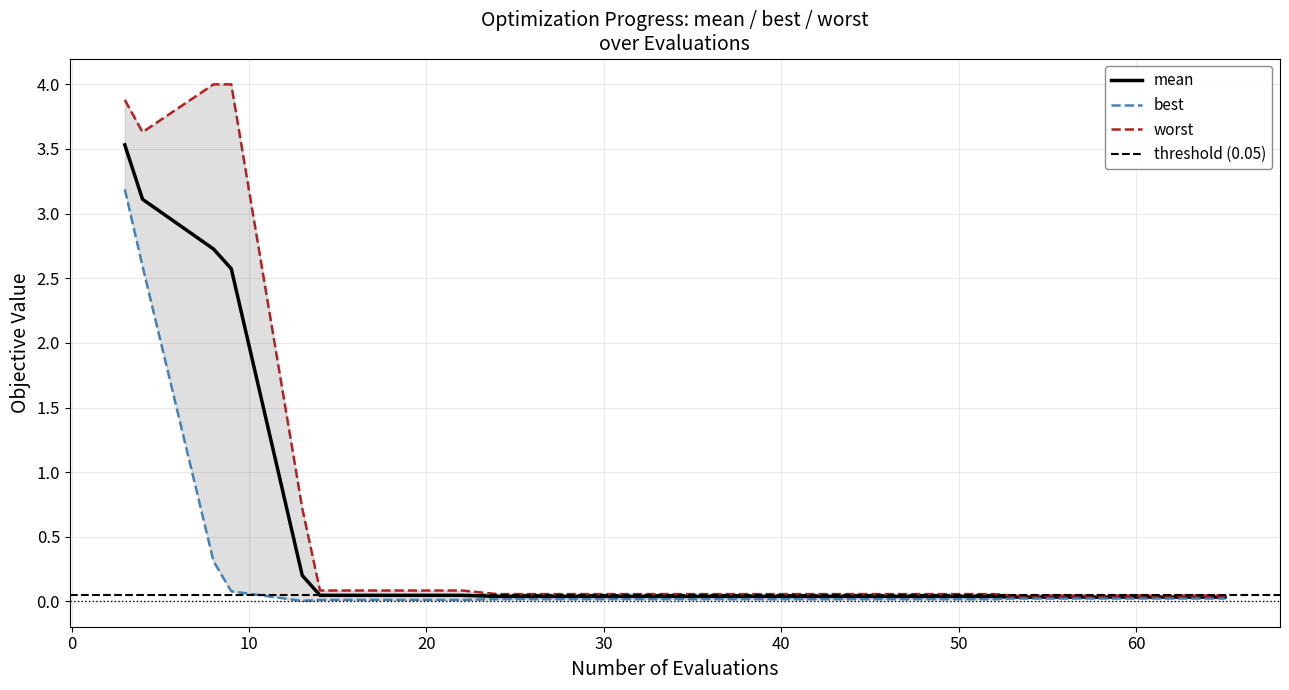

At how many categories does at least one series exceed 2?

4